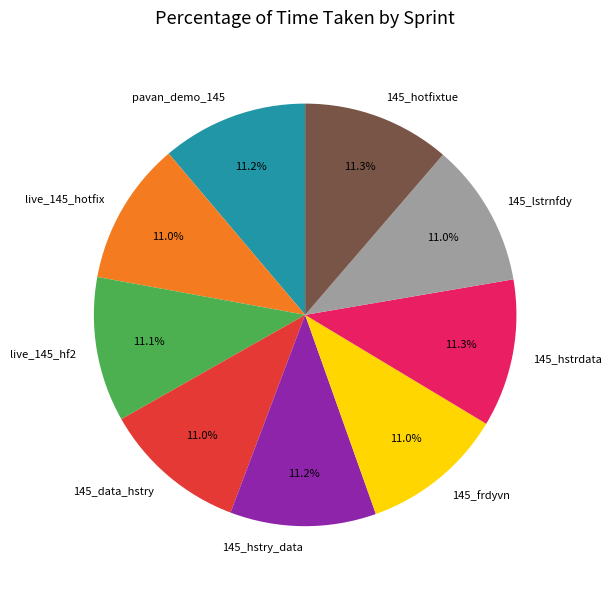

What portion of the pie excludes 145_hstrdata?

88.7%